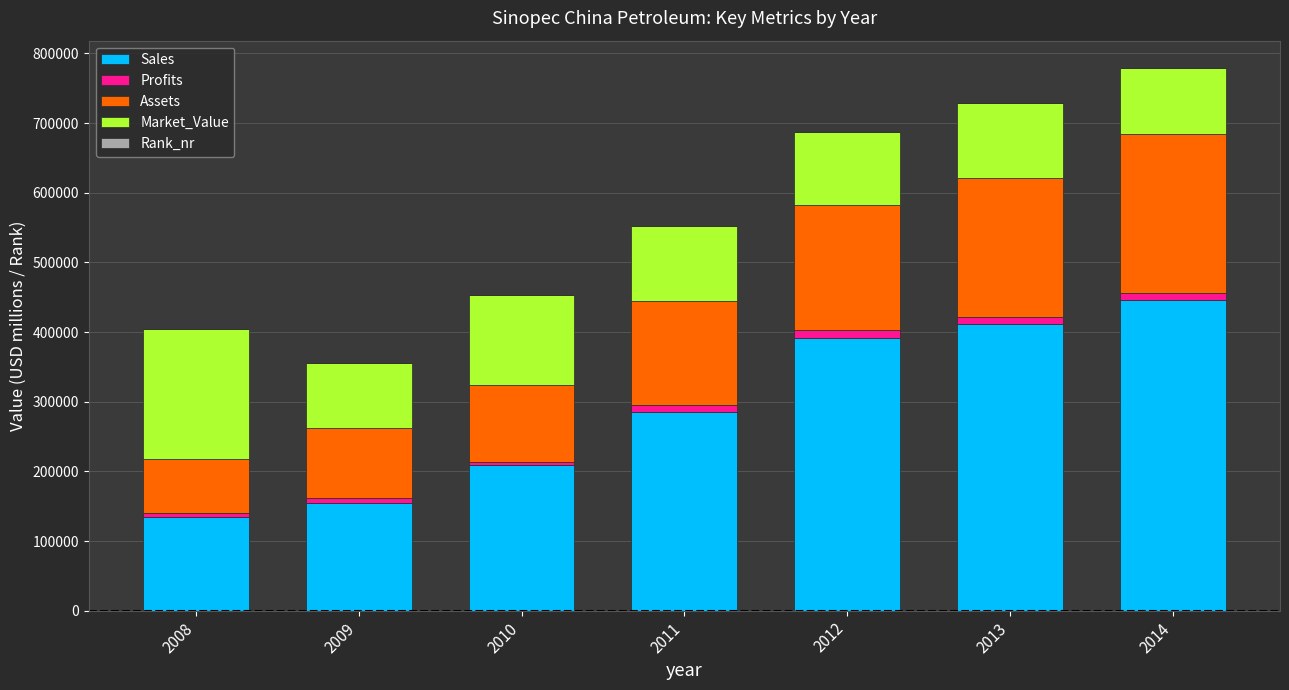

What is the highest value of the Sales series?

445304.0